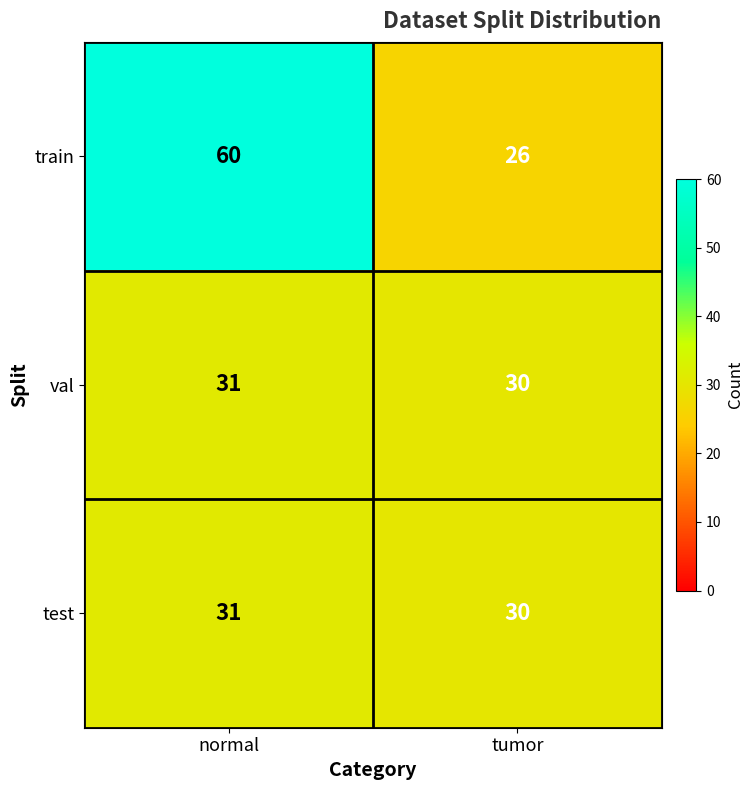

The value of test at tumor is 30. True or false?

True